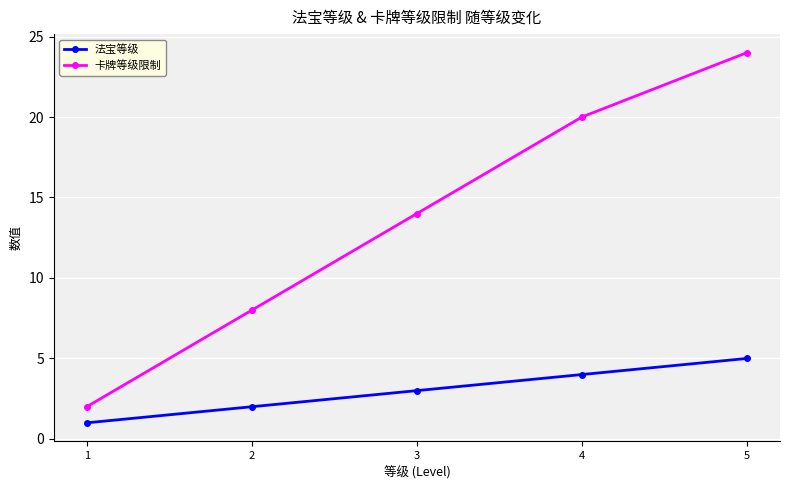

Is this an area chart (filled region under the line)?

No